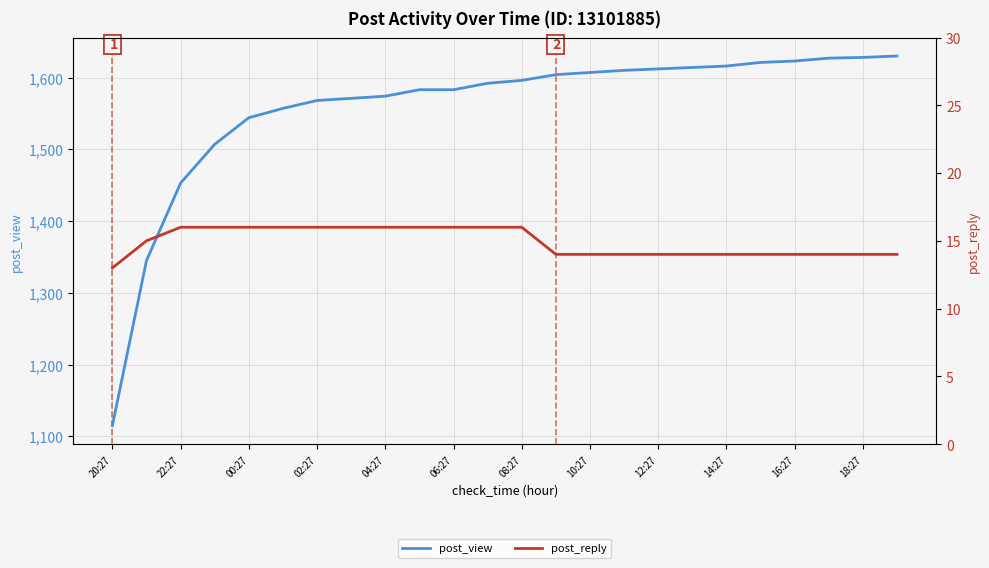

Which category has the lowest value in the post_view series?

20:27